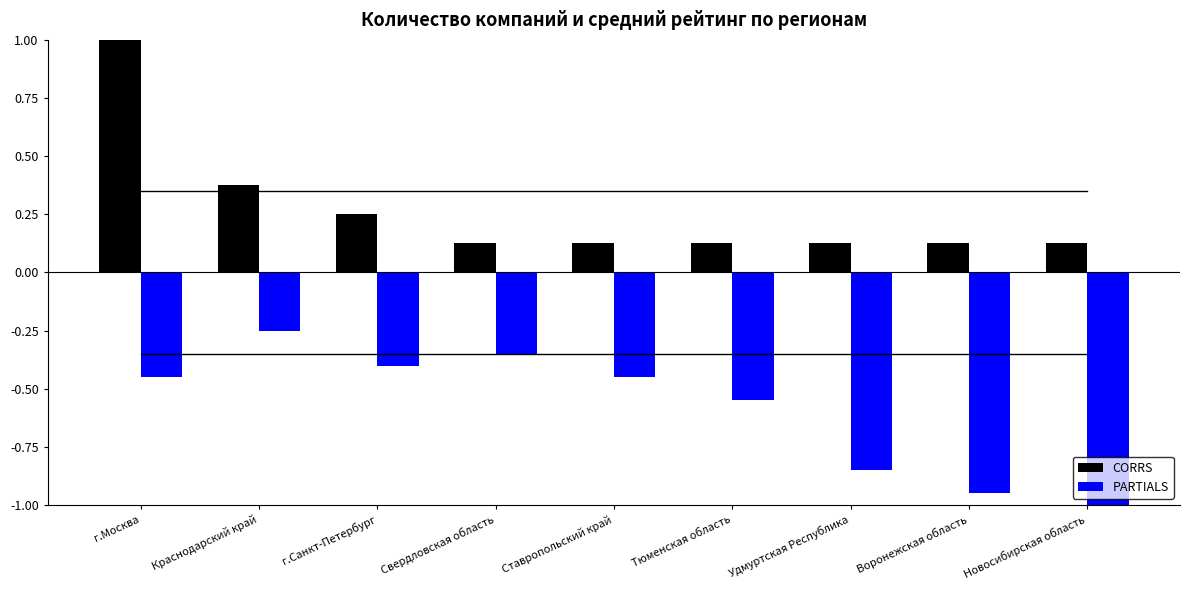

List the series in order of their overall mean, lowest first.

PARTIALS, CORRS